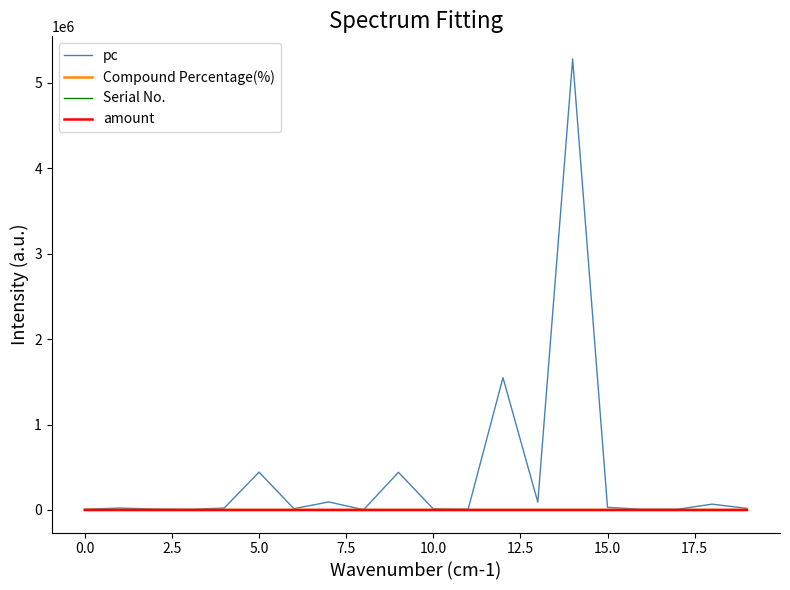

Which series has the largest total across all categories?

pc